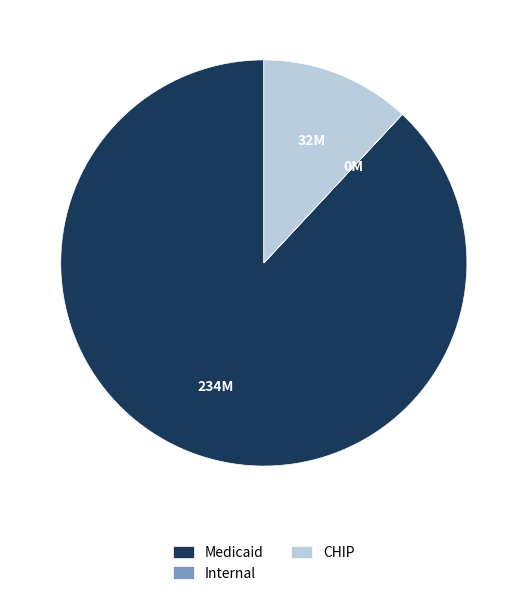

The CHIP slice represents 7% of the pie. True or false?

False